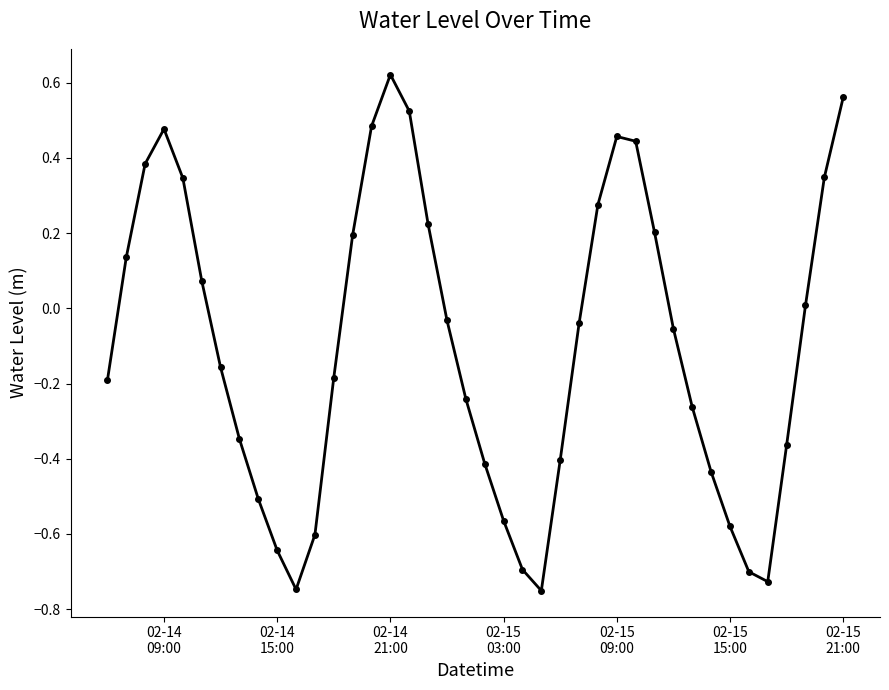

What is the difference between the maximum and second lowest values?

1.4